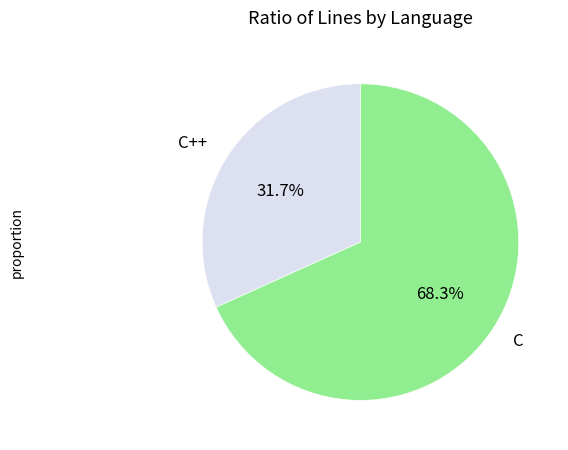

Count the number of slices in the pie.

2